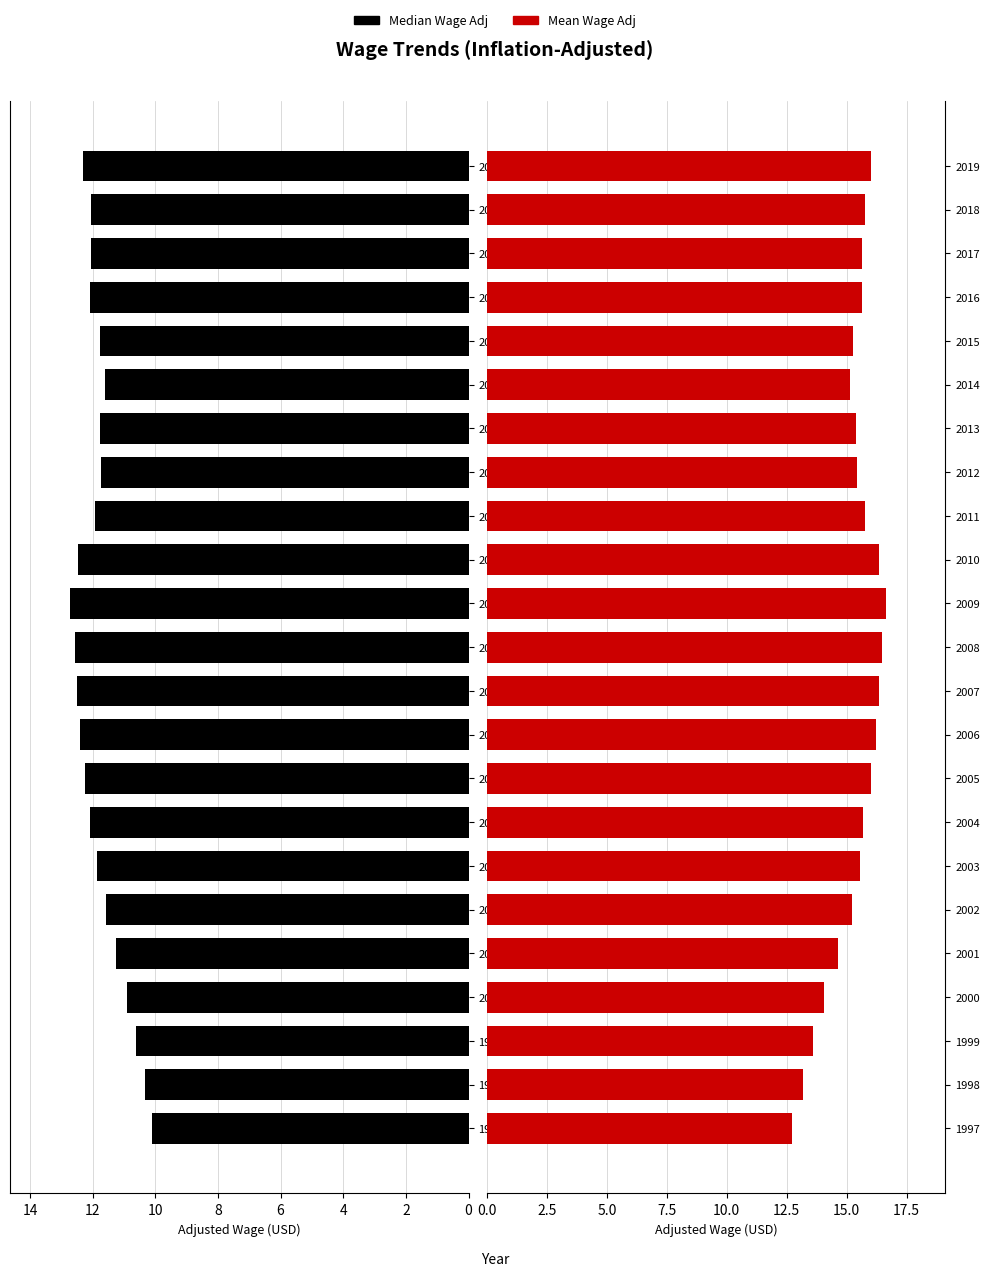

Which has a higher value, 2015 or 2005?

2005